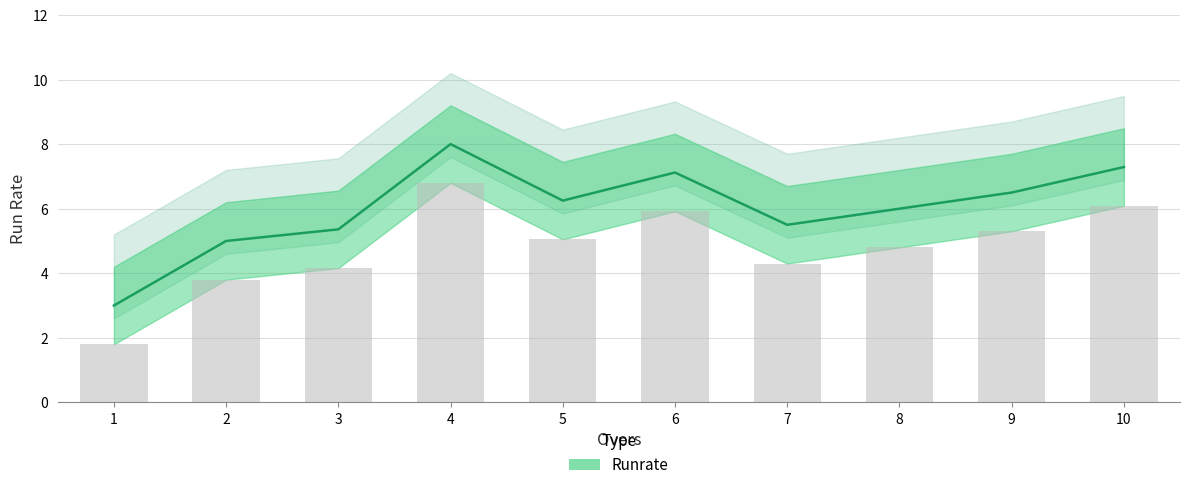

Rank the categories by value from lowest to highest.

1, 2, 3, 7, 8, 5, 9, 6, 10, 4